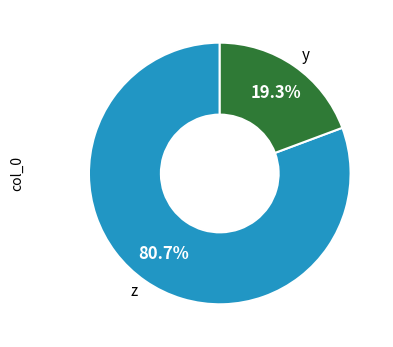

Which slice represents more than half of the pie?

z